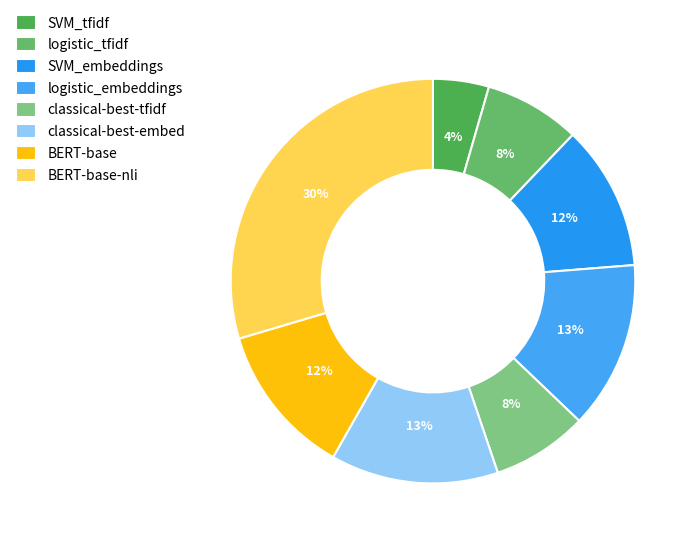

What is the largest slice in the pie chart?

BERT-base-nli